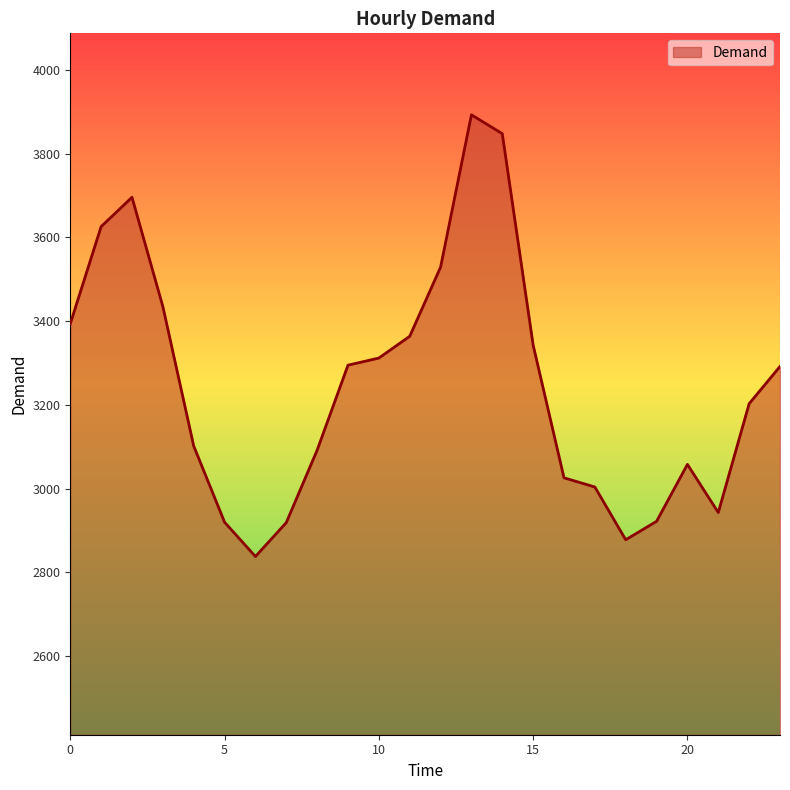

What is the maximum value shown in the chart?

3893